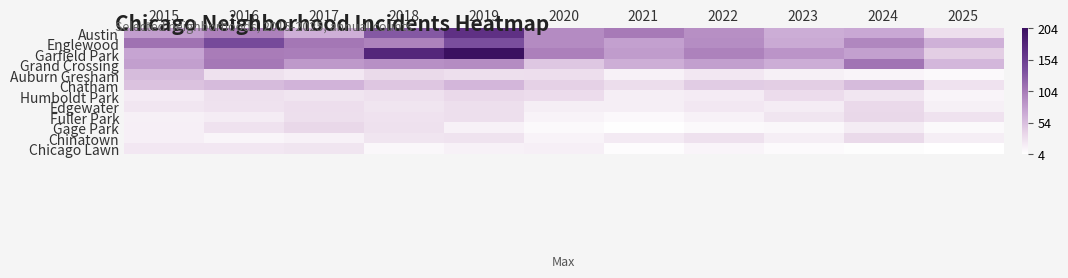

Which series has the largest range (max minus min)?

Garfield Park